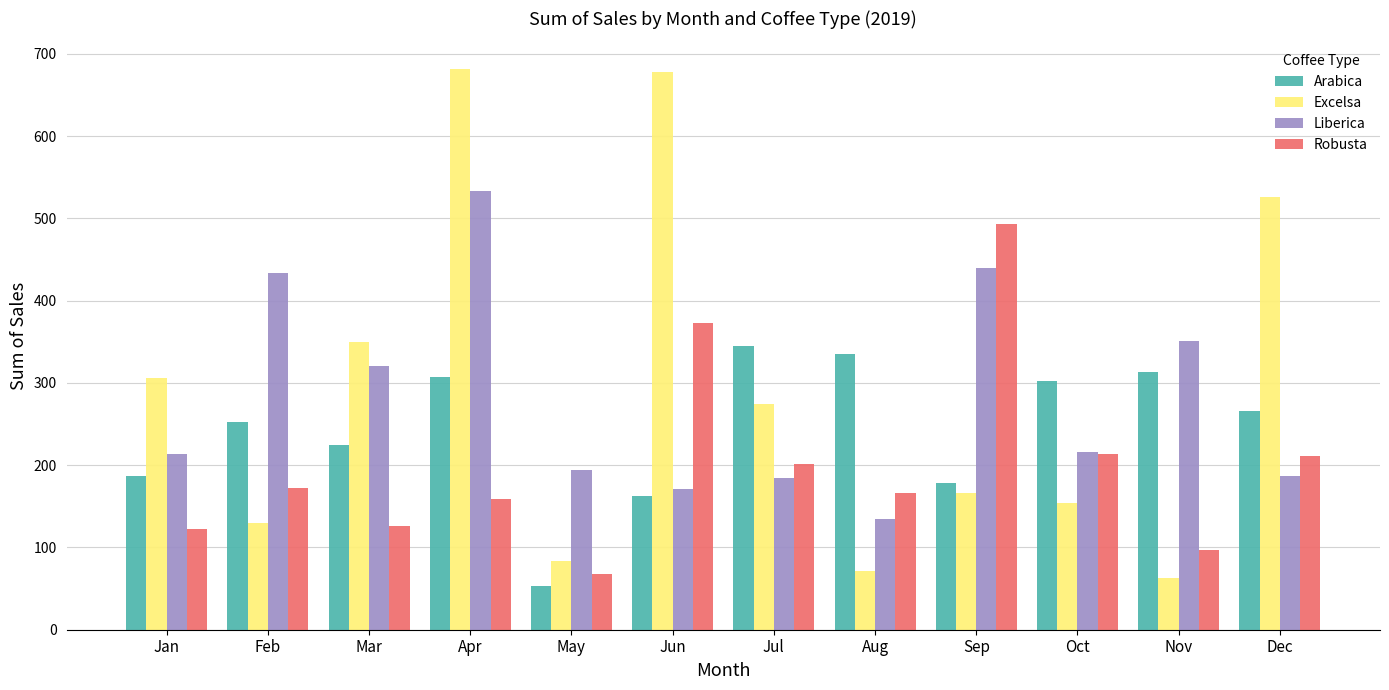

What is the average value of the Excelsa series?

290.1